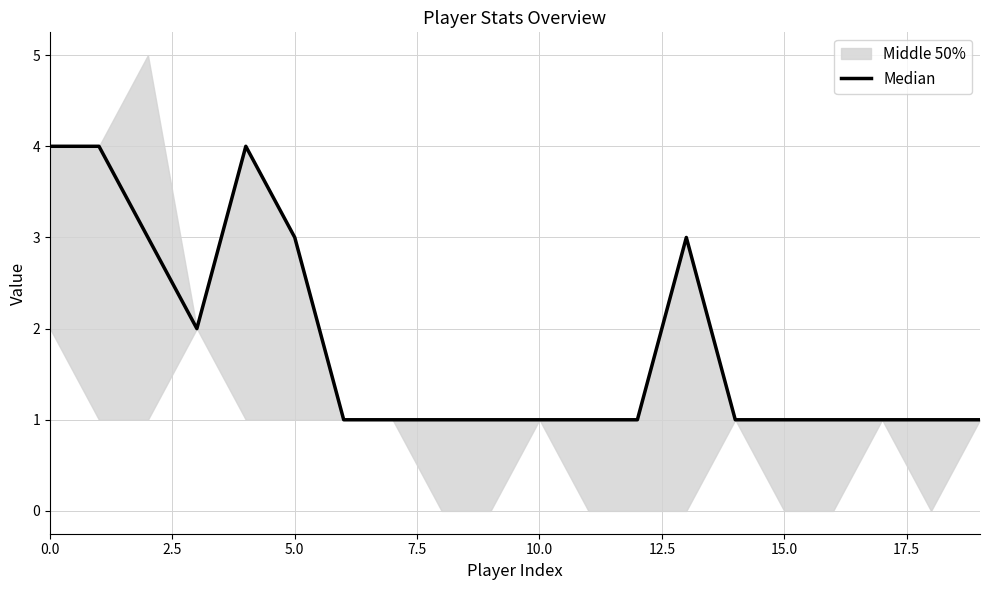

Between 12 and 18, which is larger?

12